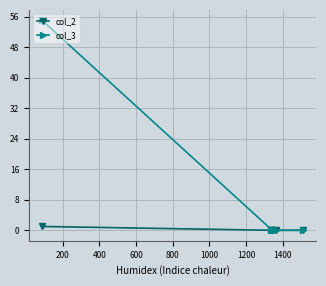

Which series has the widest spread of values?

col_3